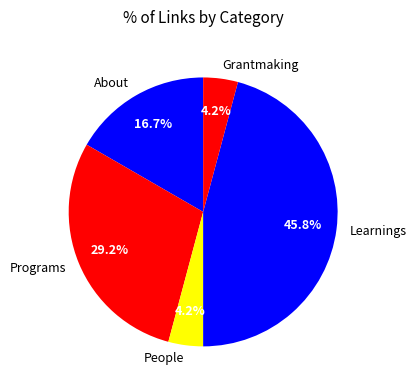

To the nearest percent, what portion does Grantmaking represent?

4%